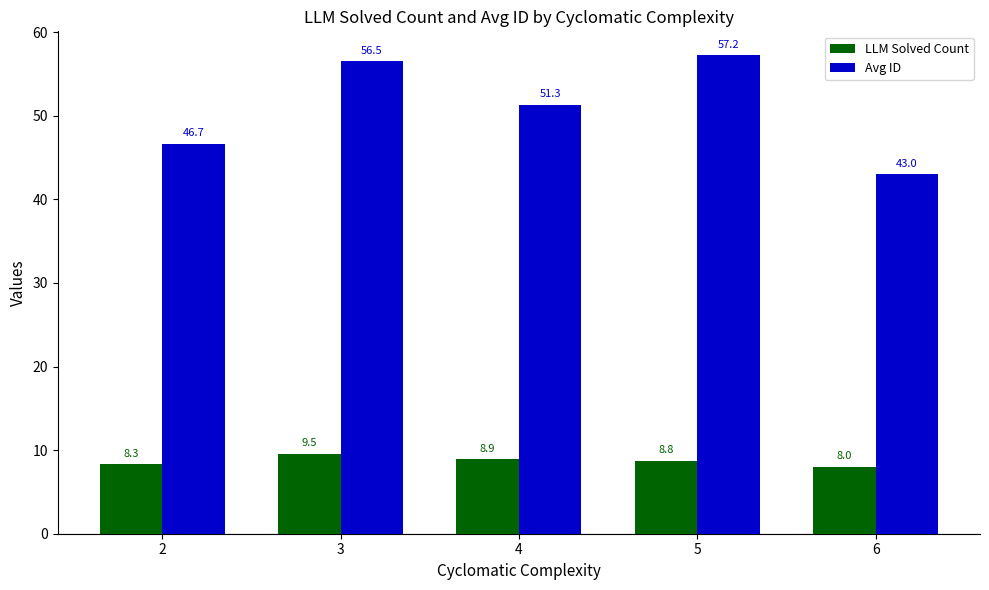

What is the average value of the Avg ID series?

51.0